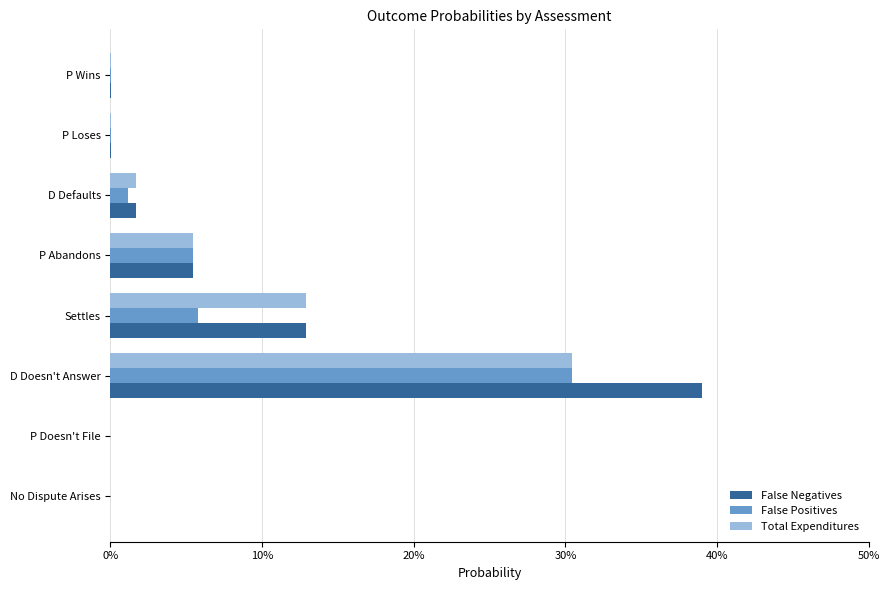

What are all the series names shown in the legend?

False Negatives, False Positives, Total Expenditures